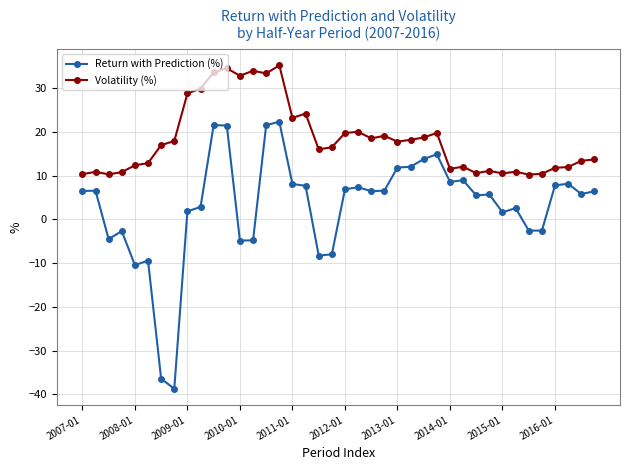

True or false: Volatility (%) and Return with Prediction (%) cross at least once.

False